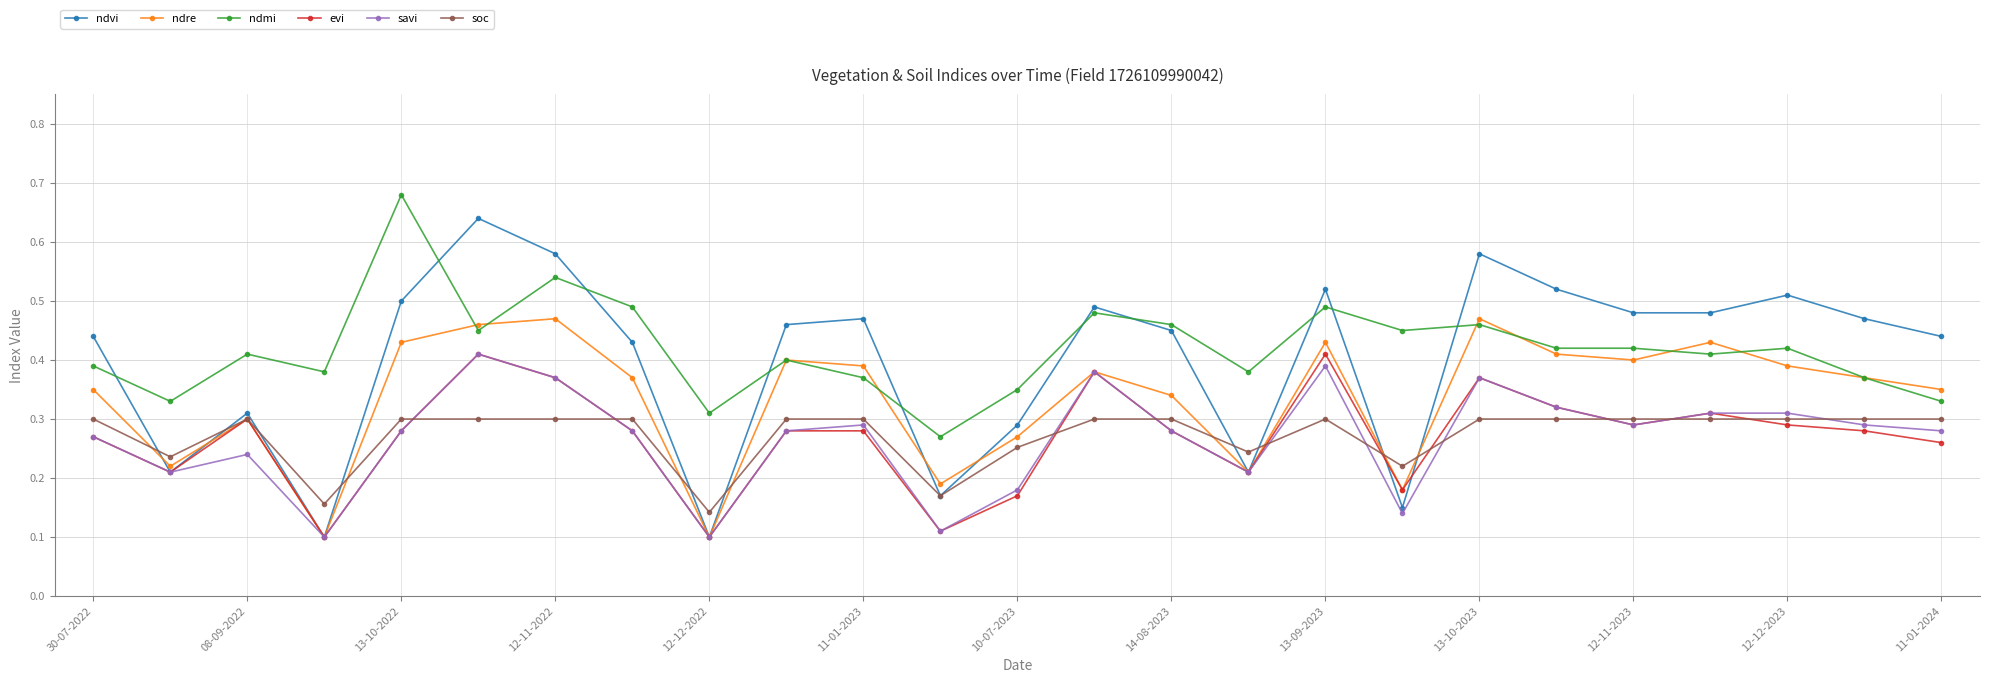

Does the chart display data point markers on the line(s)?

Yes